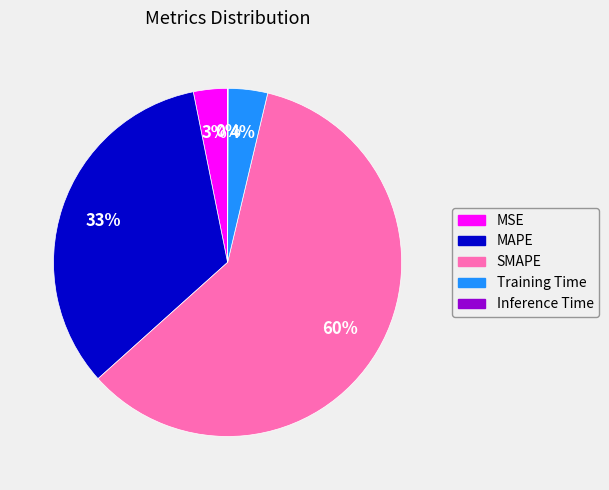

Is it true that MSE is 9% of the pie?

False